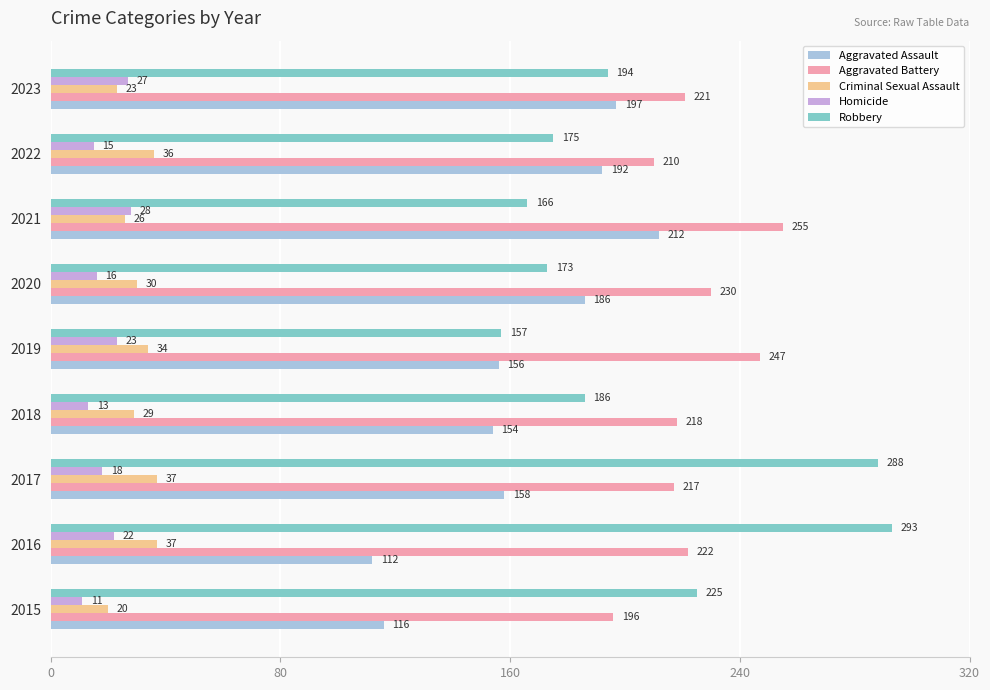

What is the difference between the Robbery values at 2020 and 2017?

115